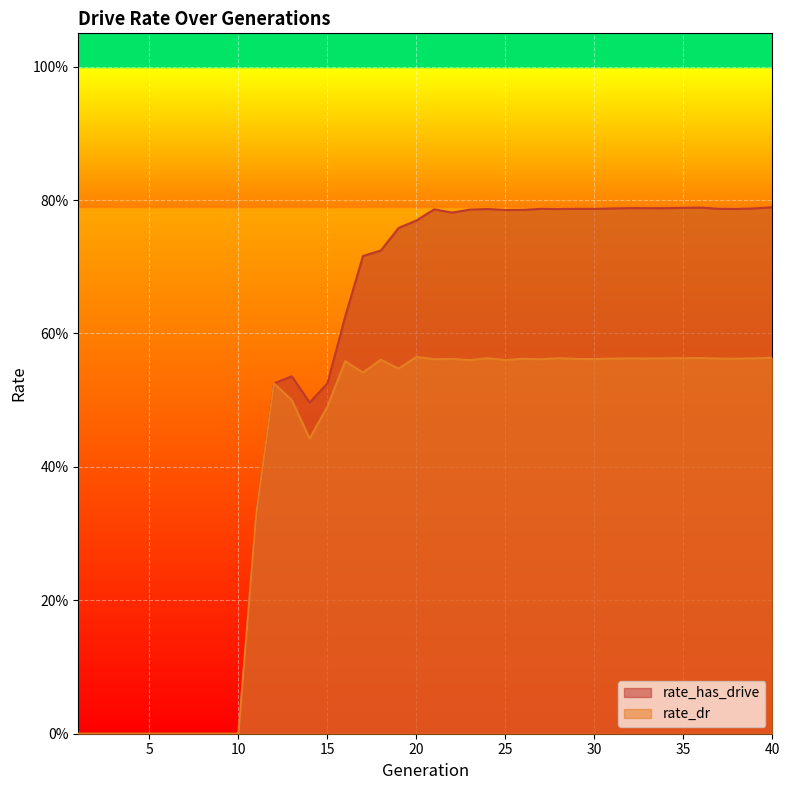

Rank the series by their average value, from highest to lowest.

rate_has_drive, rate_dr